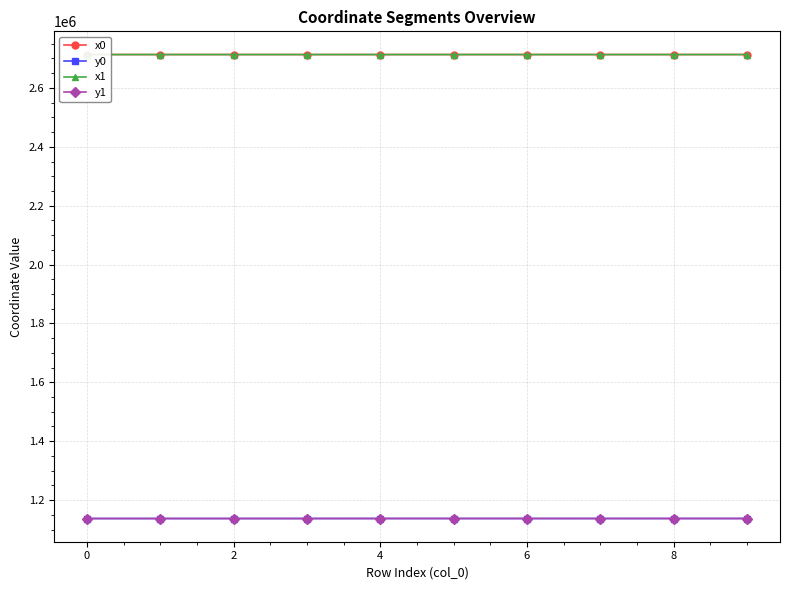

At how many categories does at least one series exceed 2599482?

10